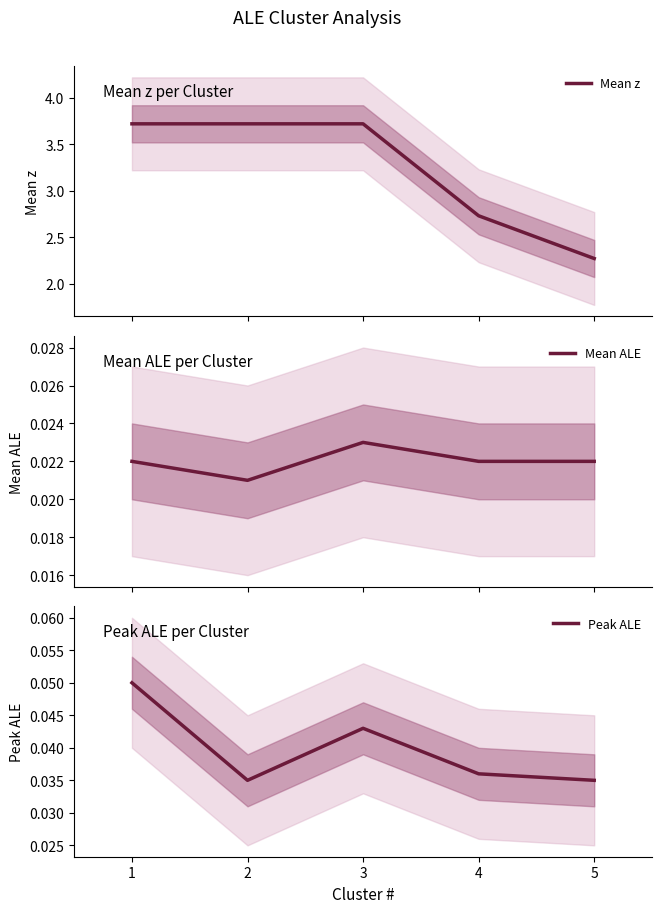

How many lines are shown in the chart?

3